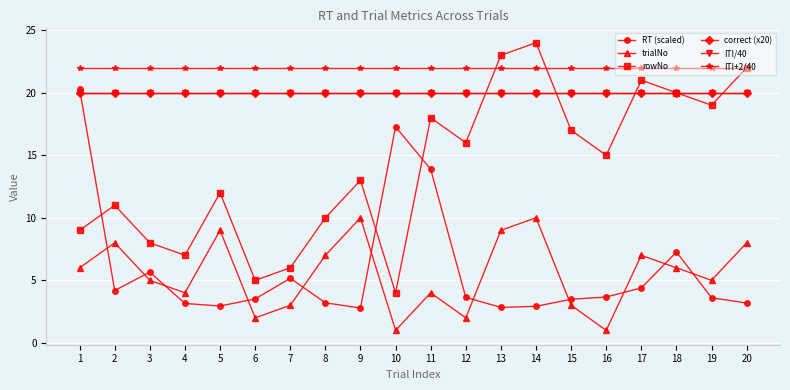

Does the chart have visible grid lines?

Yes